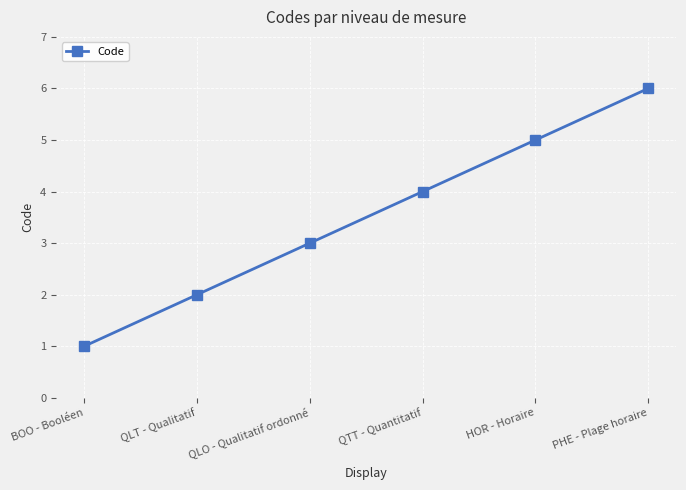

What is the average value?

4